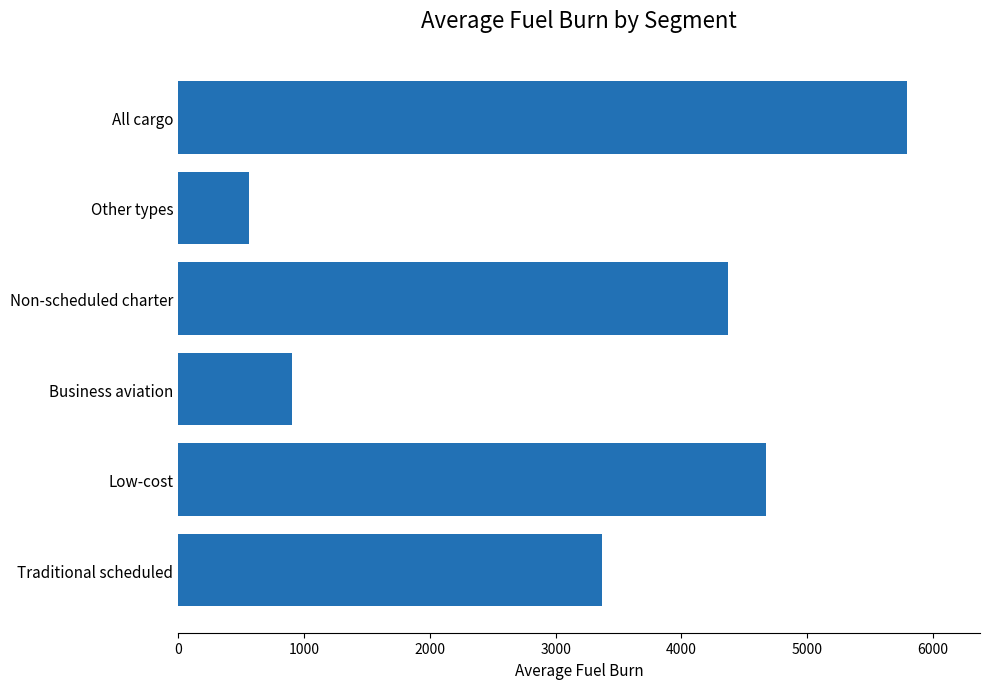

List the labels in order of value, largest first.

All cargo, Low-cost, Non-scheduled charter, Traditional scheduled, Business aviation, Other types